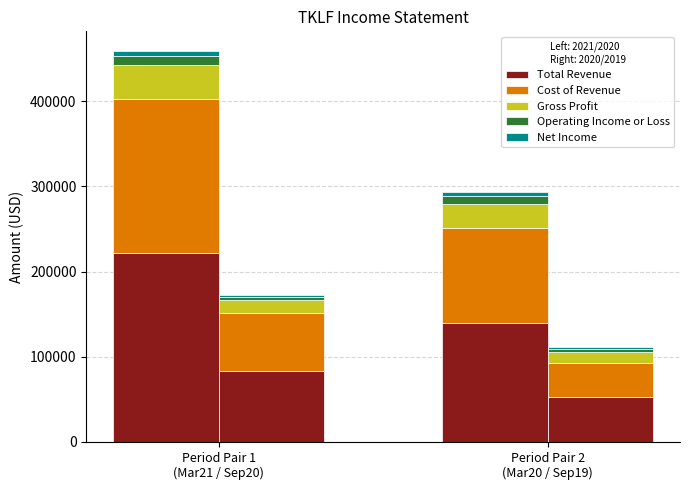

What is the average value of the Net Income series?

5200